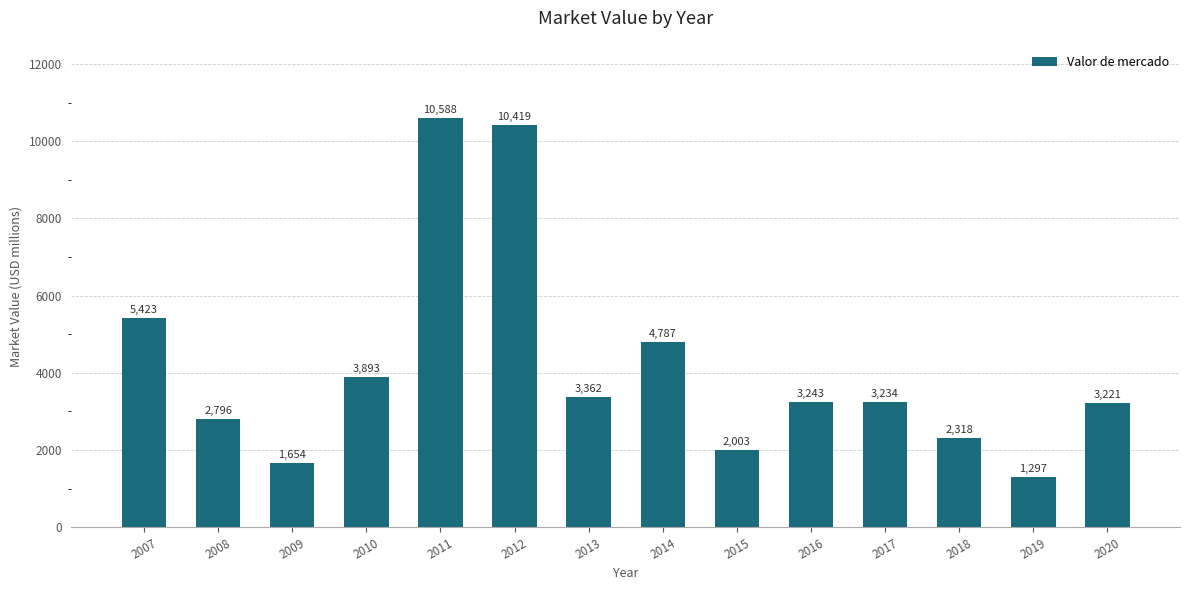

True or false: the data shows 10419 at 2012.

True